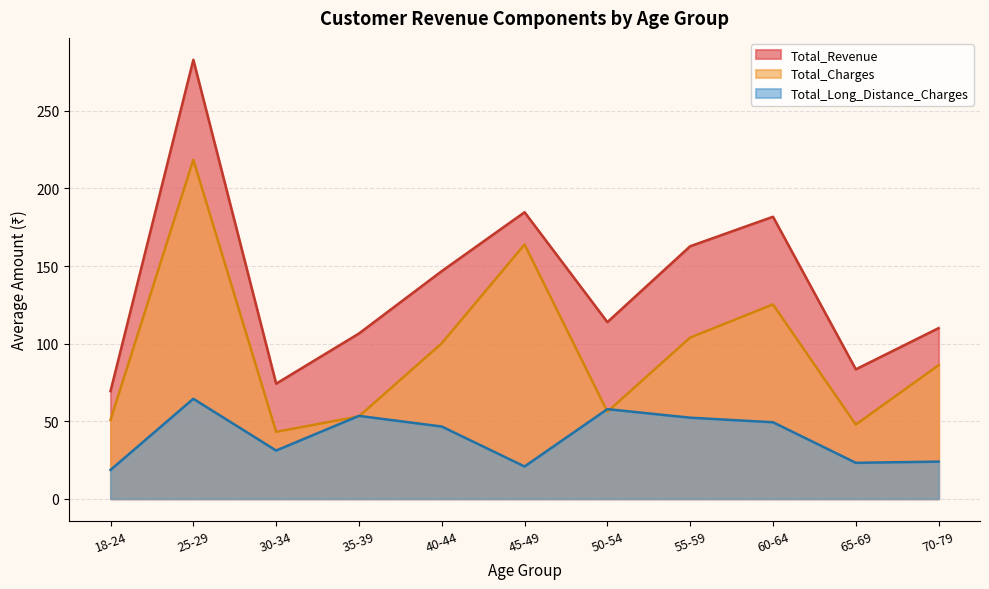

Is it true that Total_Revenue equals 34.0 at 28?

False